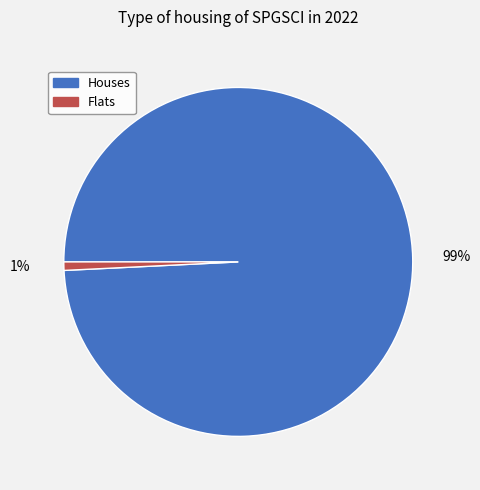

Is there any slice that represents more than half of the pie?

Yes